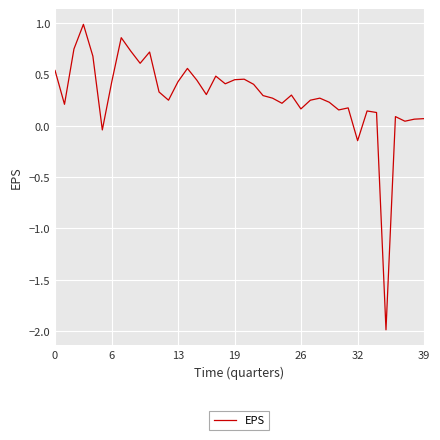

What is the minimum value shown in the chart?

-2.0